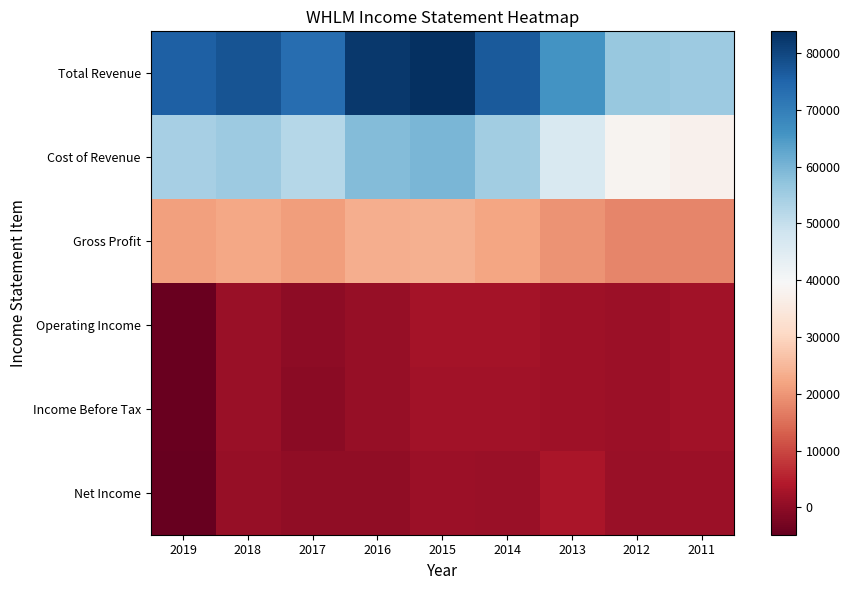

Which series has the largest total across all categories?

Total Revenue